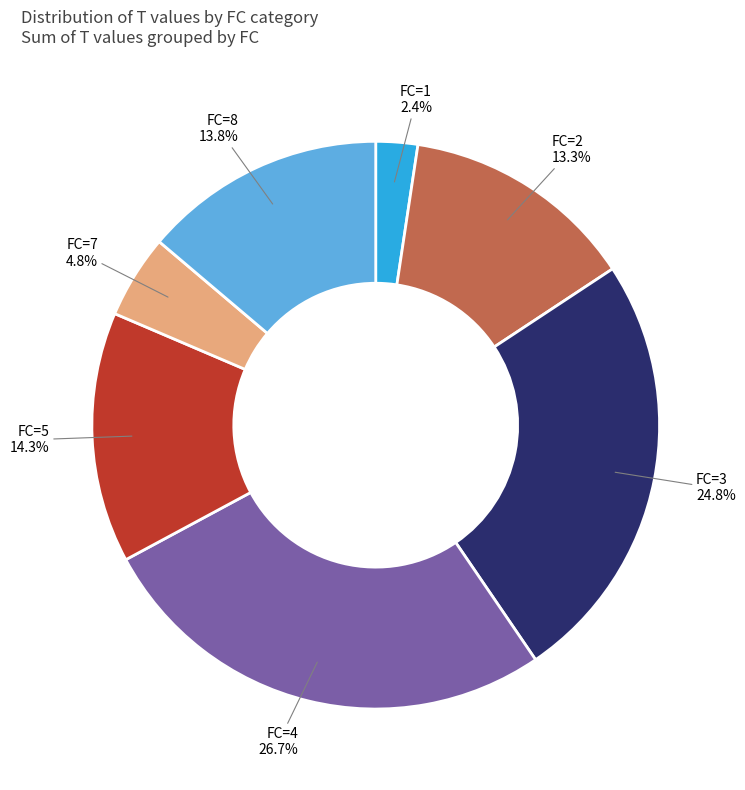

Is there a majority slice in this chart?

No